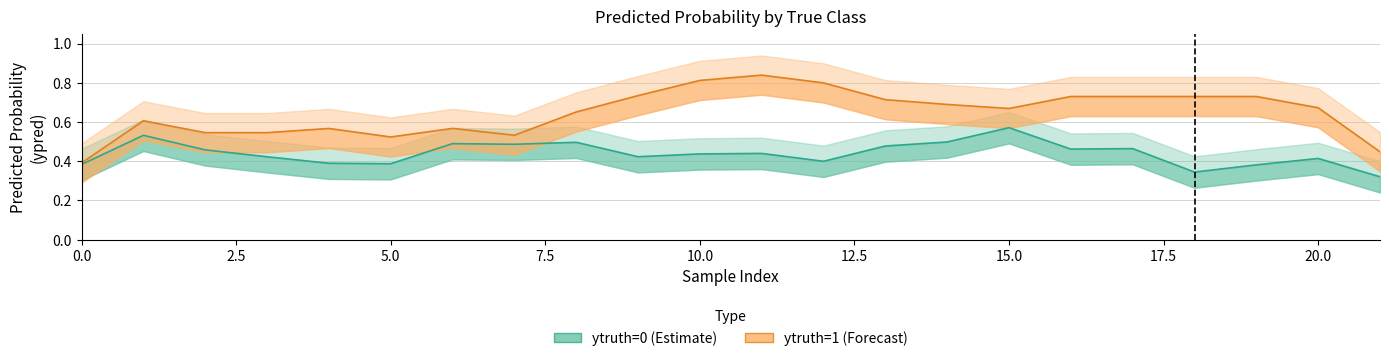

What is the average value of the ypred_class0 series?

0.5